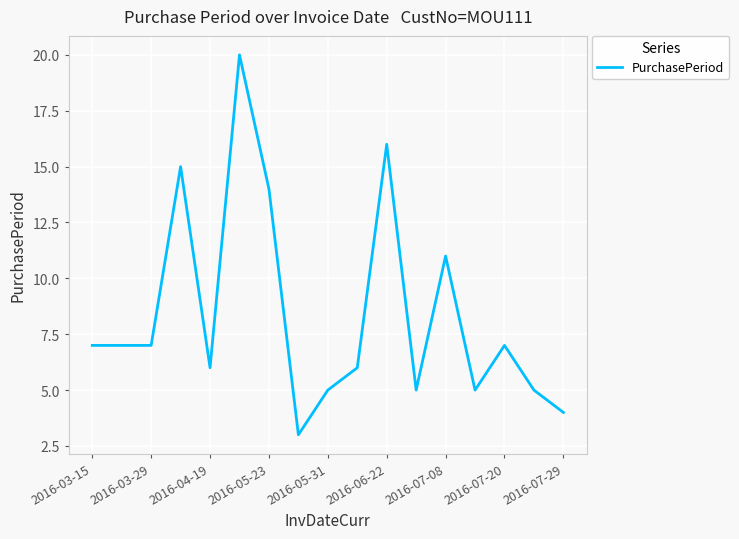

Reading left to right, extract all data points from this chart.

7	7	7	15	6	20	14	3	5	6	16	5	11	5	7	5	4